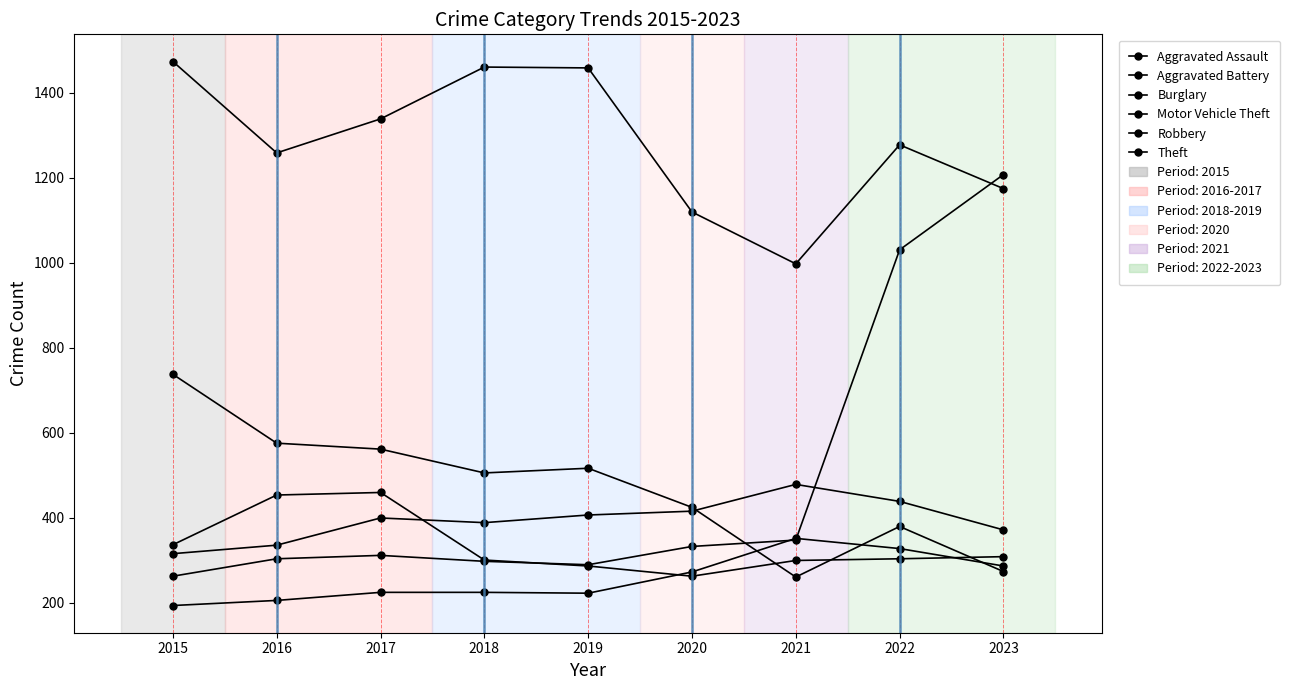

Between which two adjacent categories do Motor Vehicle Theft and Theft first intersect?

2022 and 2023